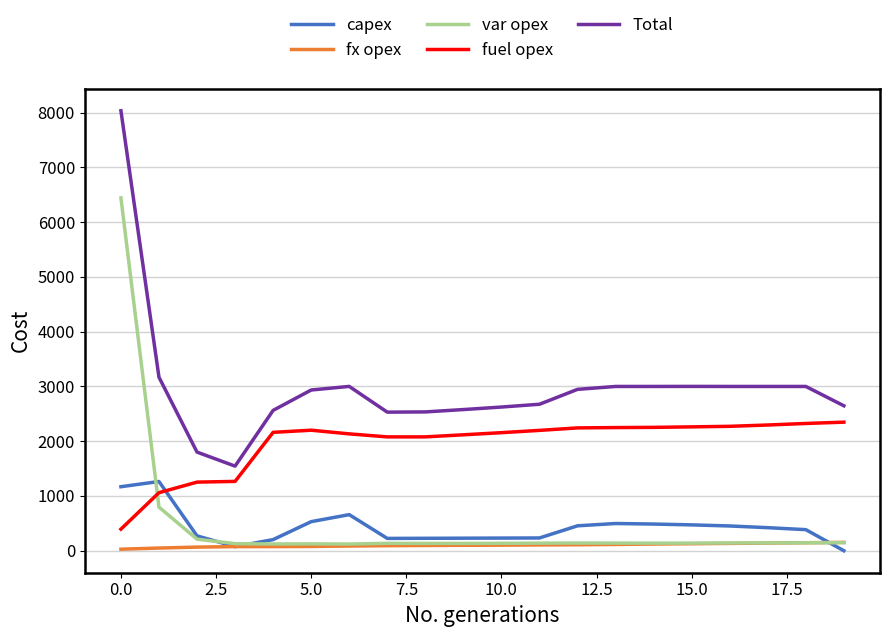

Which series has the largest total across all categories?

Total